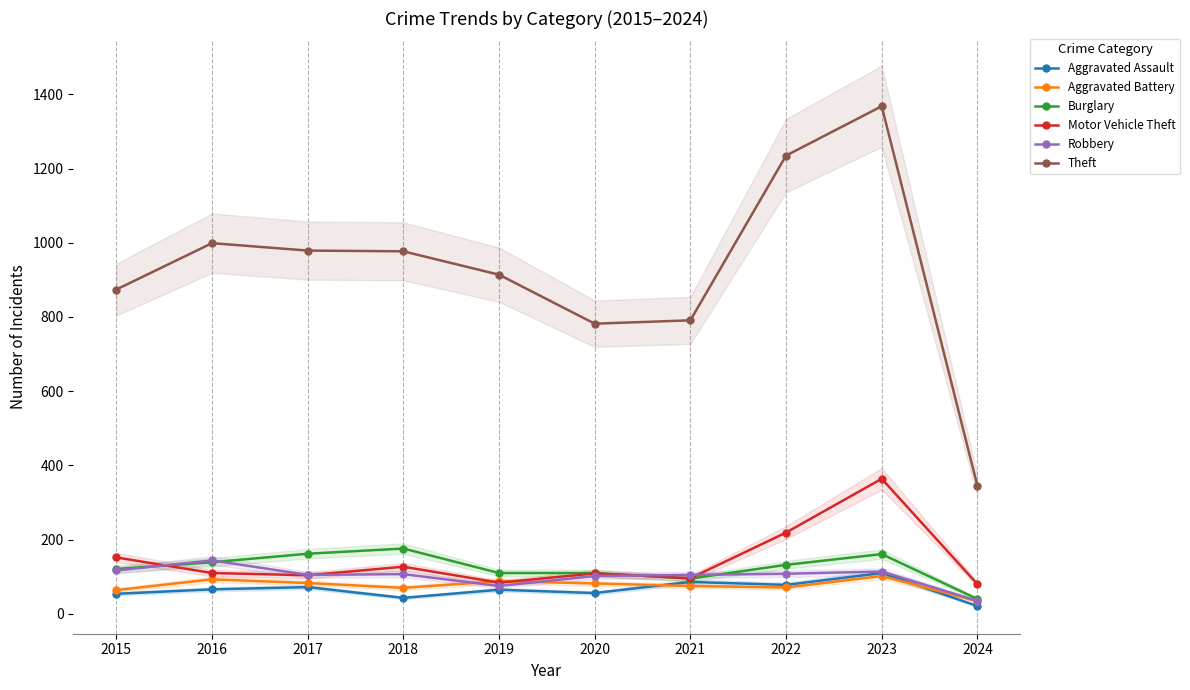

Is the value of Robbery at 2015 greater than the value of Theft at 2017?

No